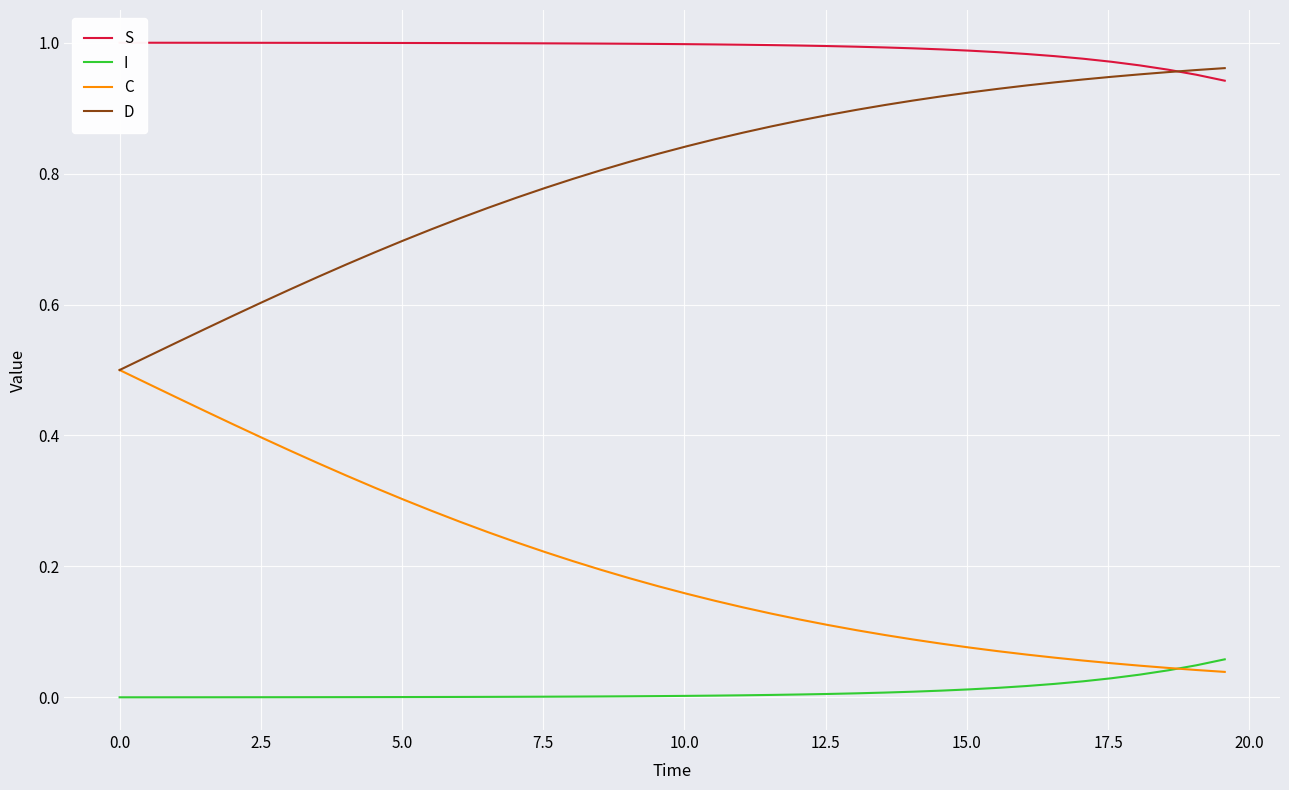

True or false: D and I intersect in this chart.

False